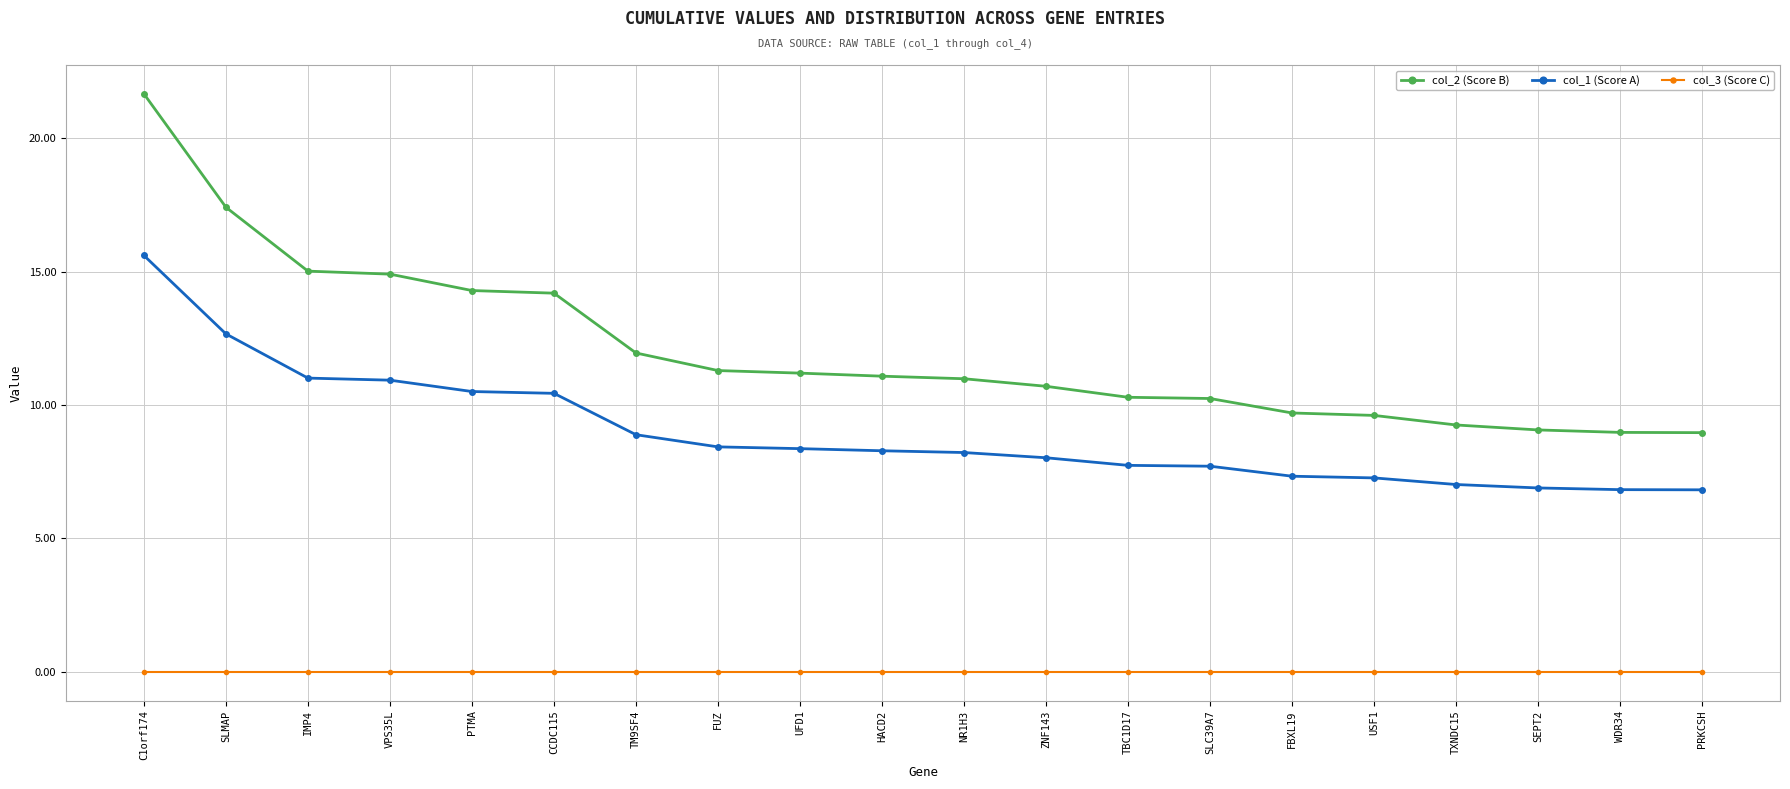

Is it true that col_2 (Score B) equals 9.6 at USF1?

True